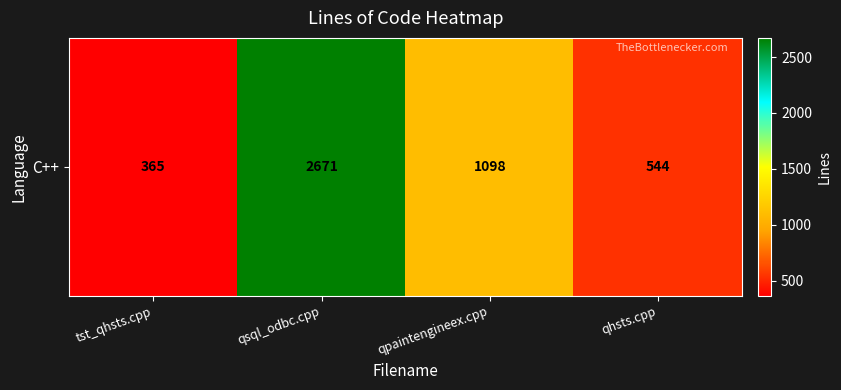

Which label corresponds to the smallest value in the chart?

tst_qhsts.cpp